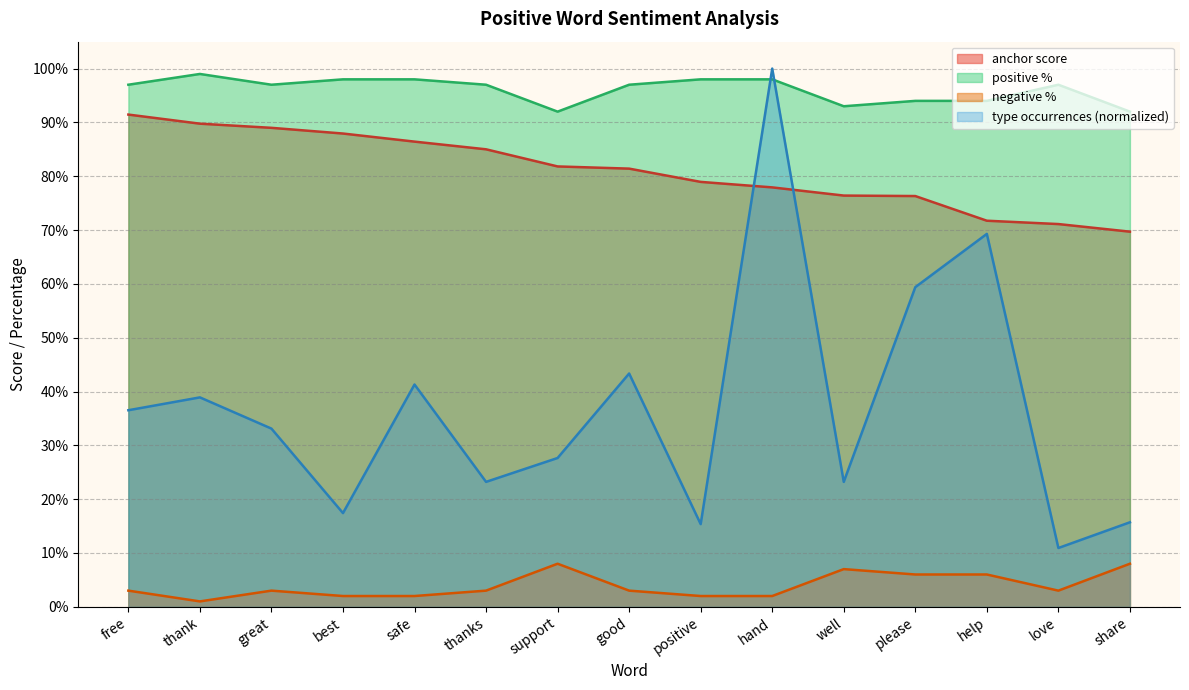

Which has a higher value, thank or love?

thank